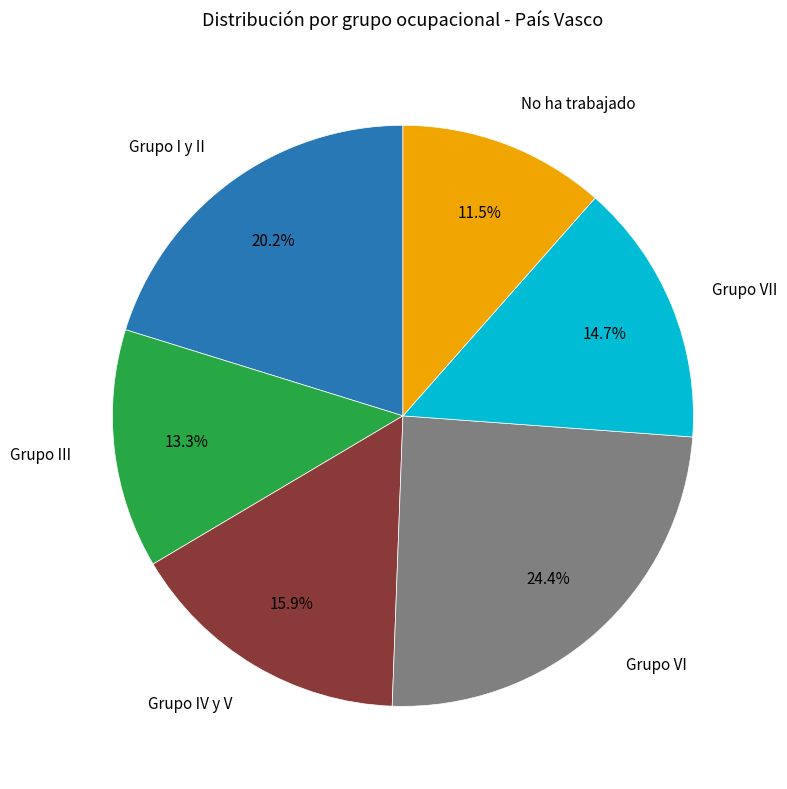

To the nearest percent, what is the difference between the Grupo IV y V and Grupo I y II slice percentages?

4%